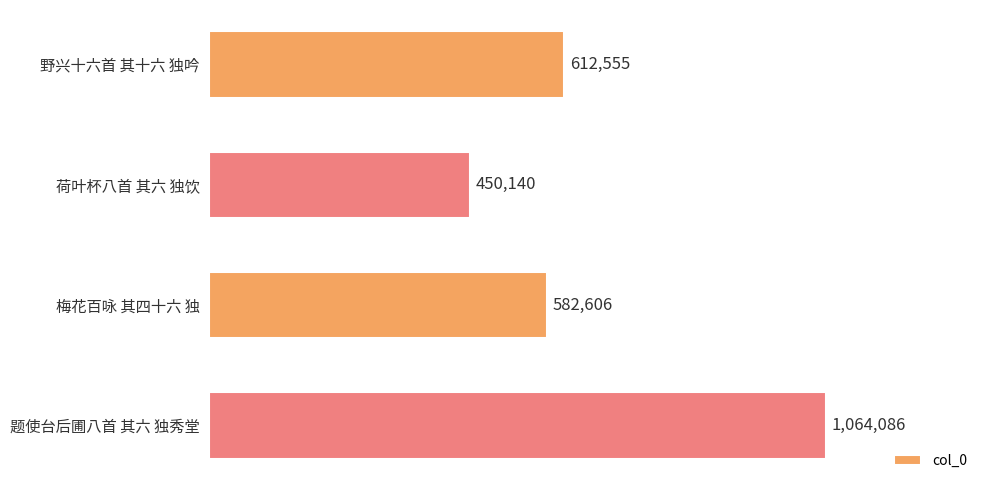

How many distinct data groups are displayed?

1